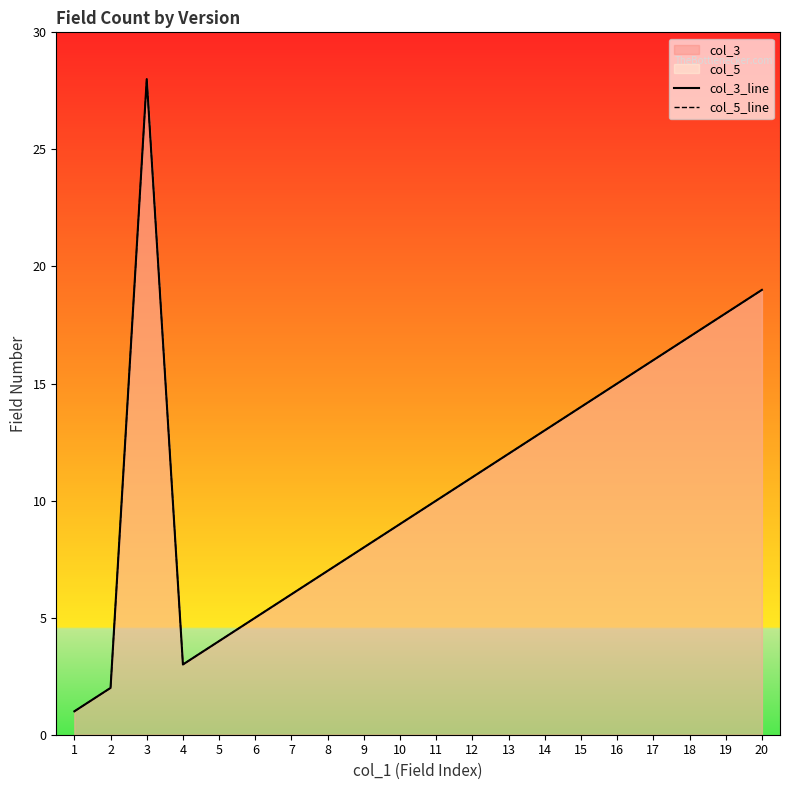

What is the total value across all series at 3?

56